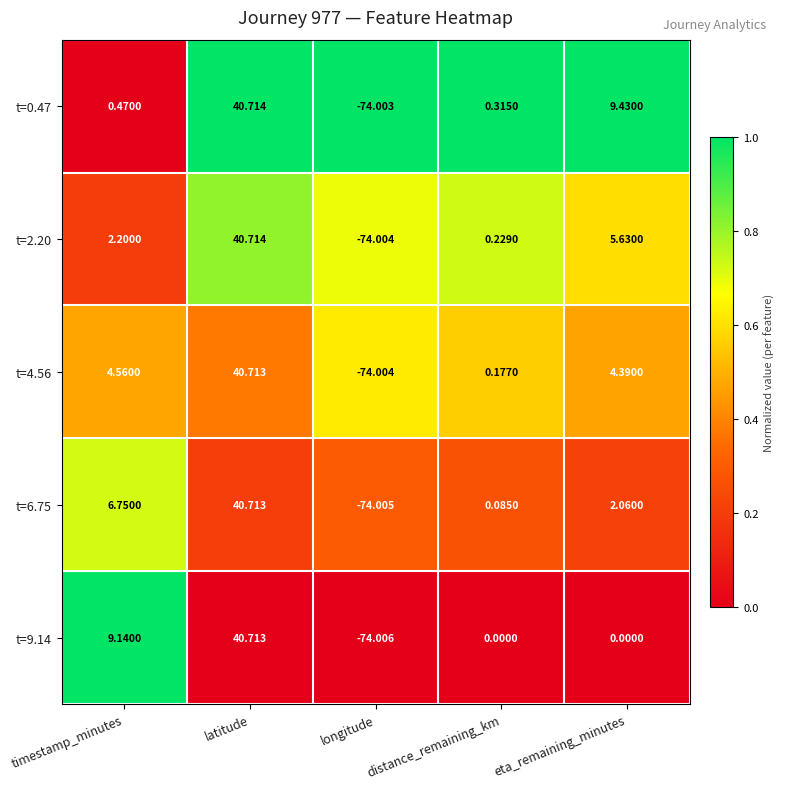

Where does the t=9.14 series first go above 0?

timestamp_minutes